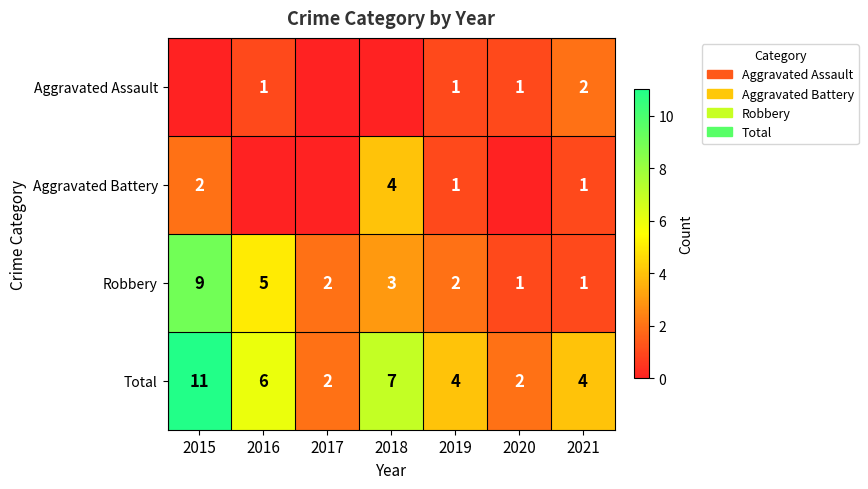

What is the difference between the maximum and second lowest values in the Total series?

9